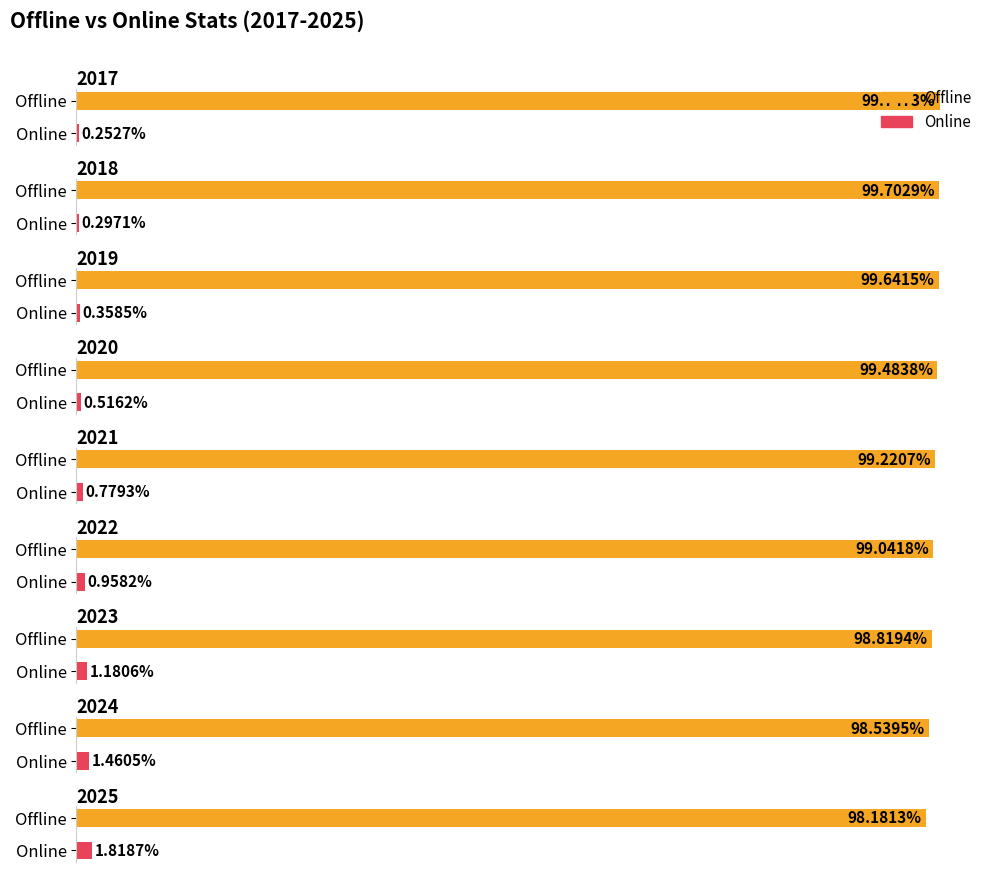

Where is Offline nearest to the value 98?

2025